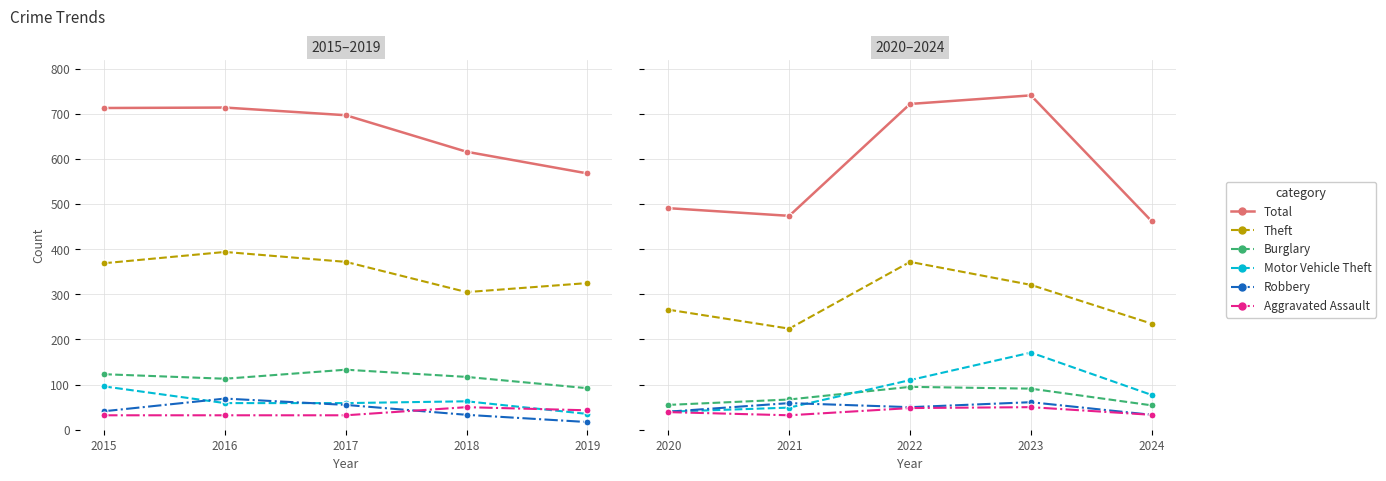

What are all the series names shown in the legend?

Total, Theft, Burglary, Motor Vehicle Theft, Robbery, Aggravated Assault